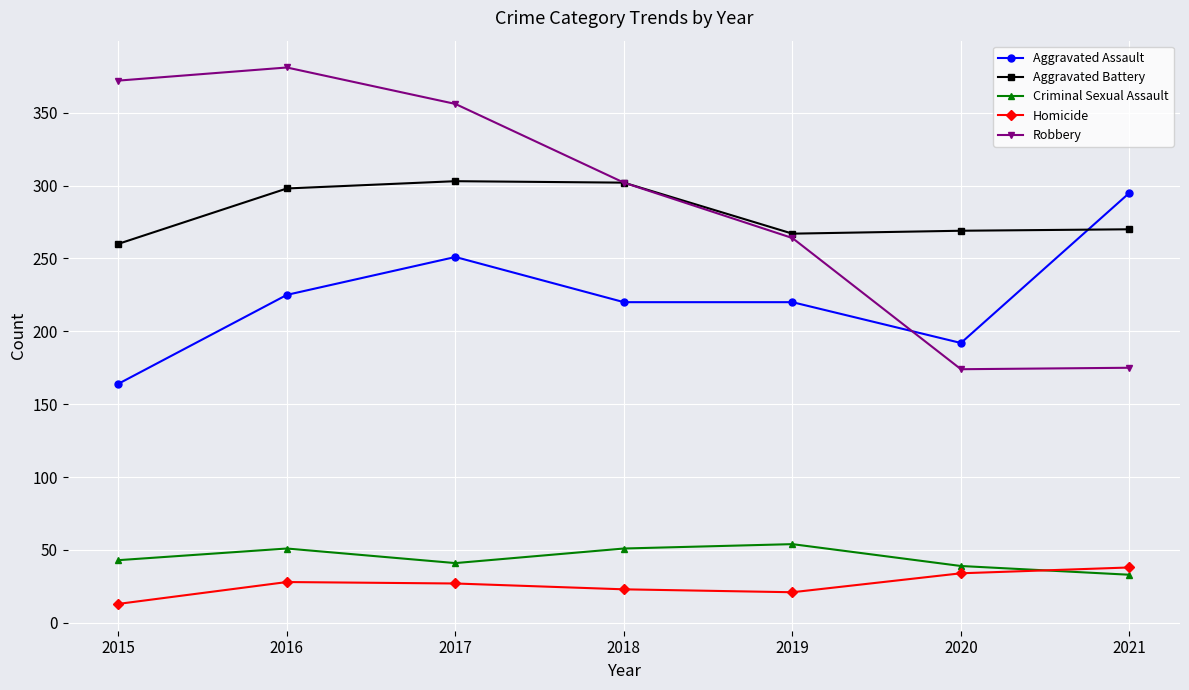

What is the value of the Criminal Sexual Assault point at the 3rd from the left?

41